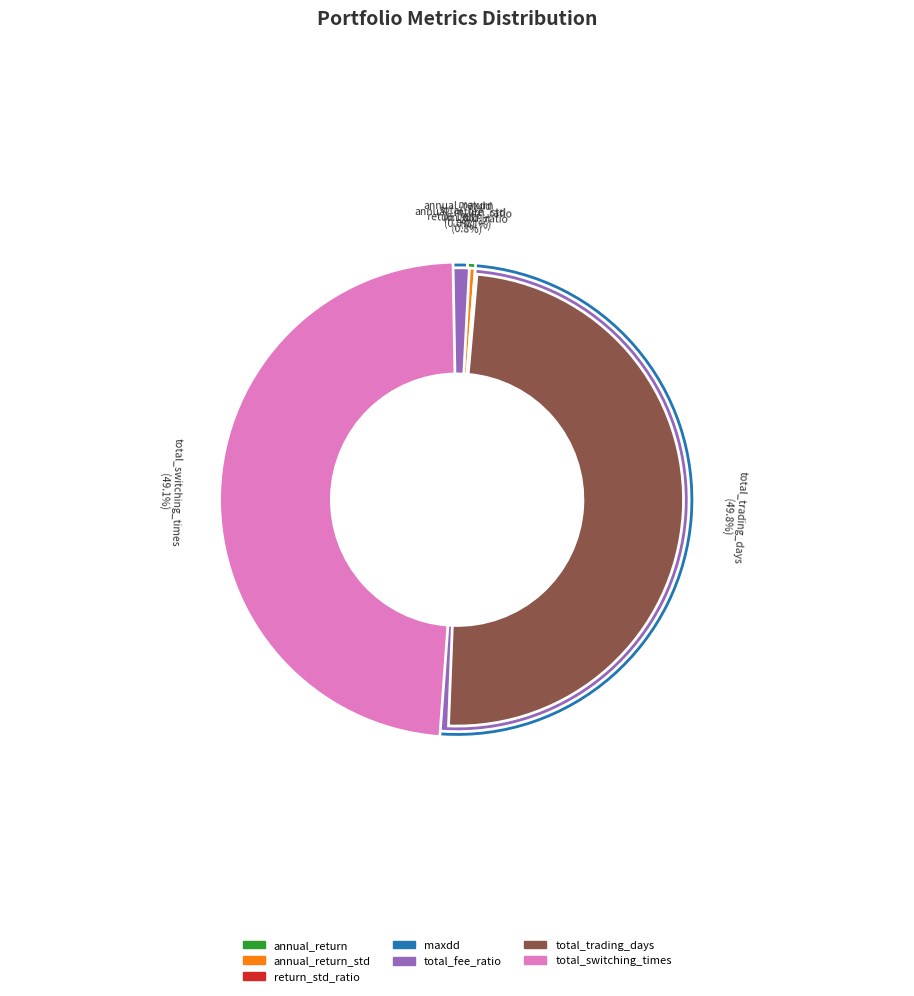

Do maxdd and total_trading_days together represent more than half of the pie?

No